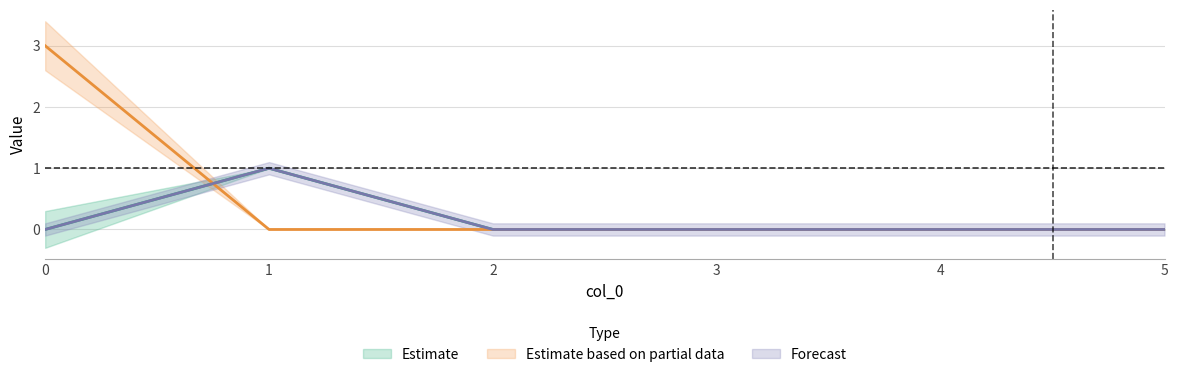

Rank the series at 5 from highest to lowest value.

t_a_seconds, Volume_m3, t_b_seconds